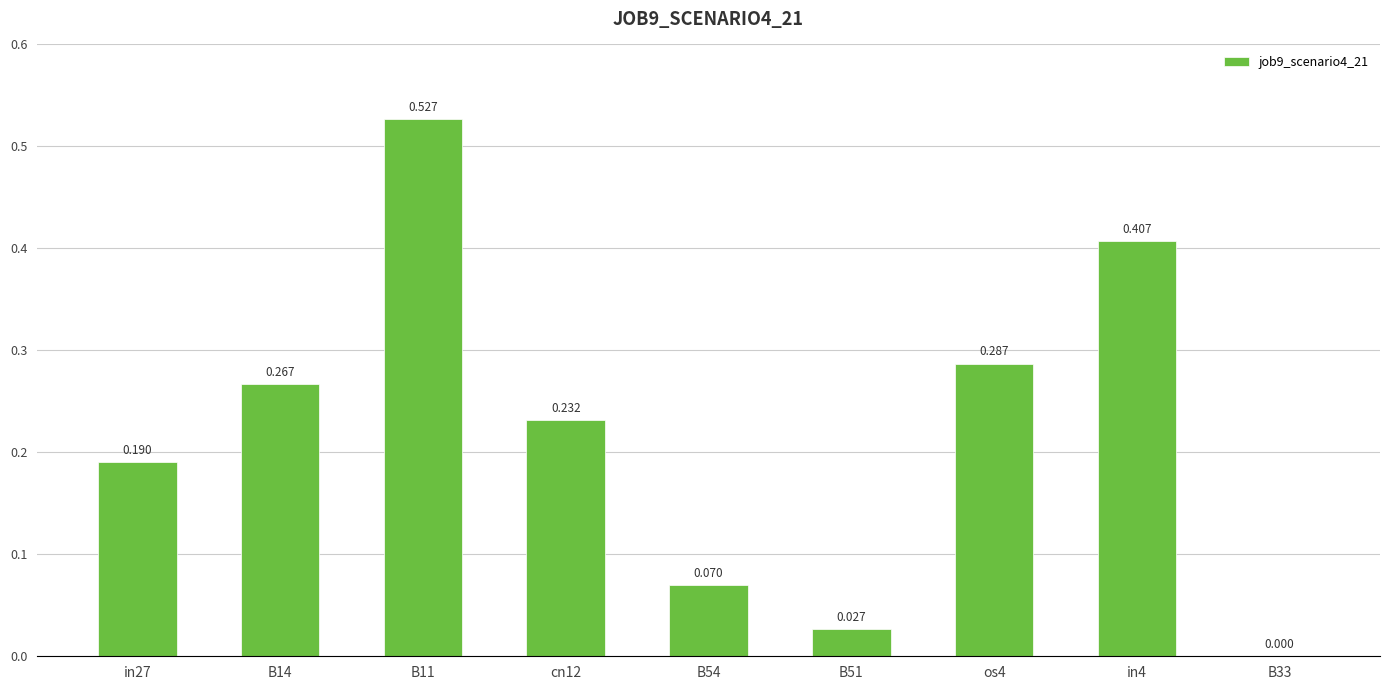

How many data points does each series have?

9